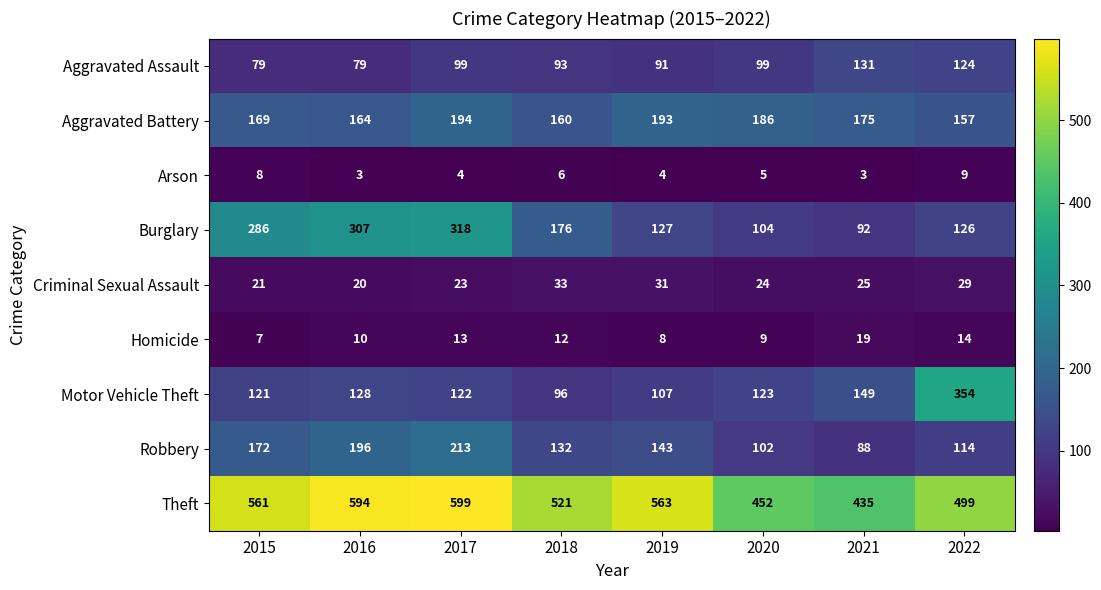

What is the difference between the maximum and minimum values in the Robbery series?

125